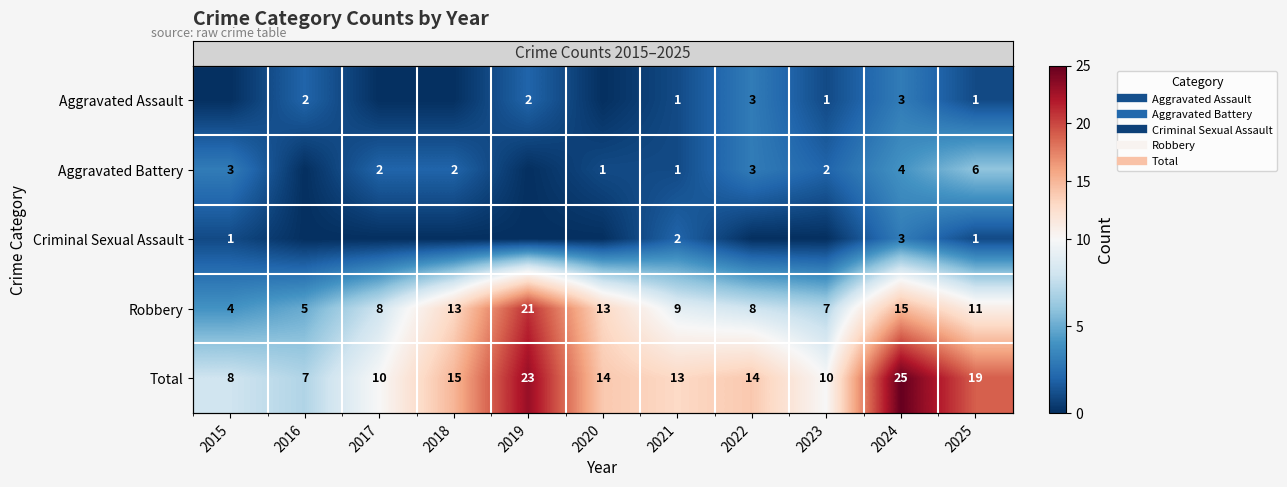

Reading left to right, what are all the values shown in this chart?

row_0: 0	2	0	0	2	0	1	3	1	3	1
row_1: 3	0	2	2	0	1	1	3	2	4	6
row_2: 1	0	0	0	0	0	2	0	0	3	1
row_3: 4	5	8	13	21	13	9	8	7	15	11
row_4: 8	7	10	15	23	14	13	14	10	25	19